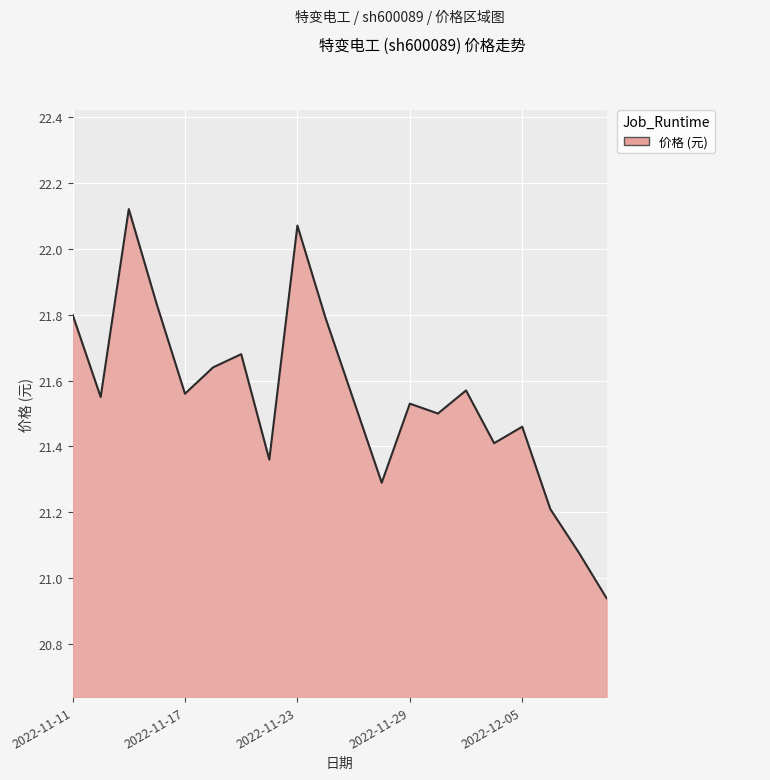

How many series are shown in this chart?

1